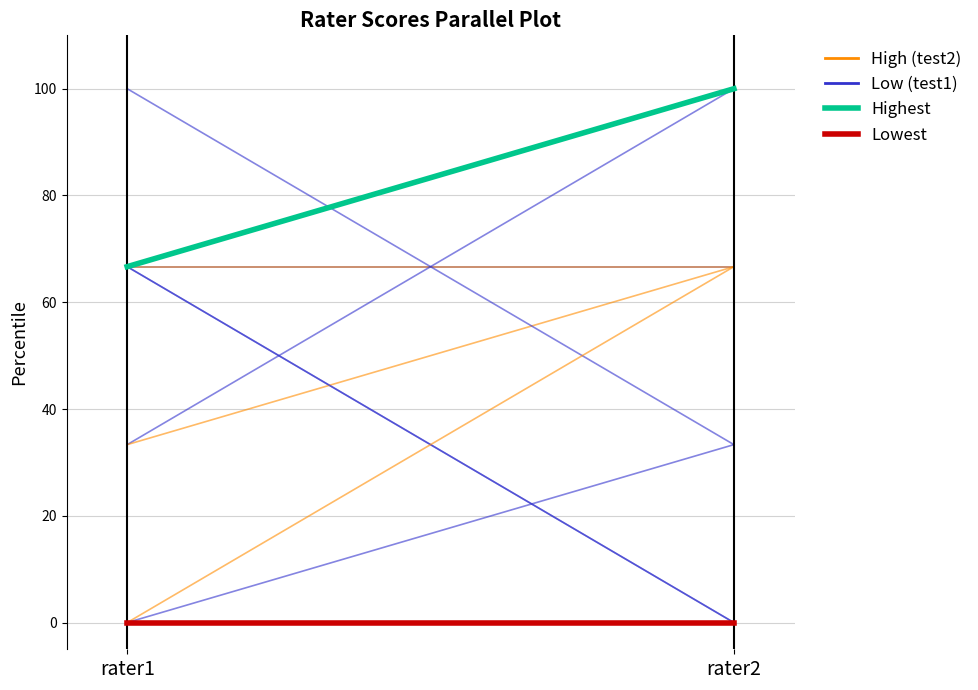

Which category has the highest value across all series?

rater2